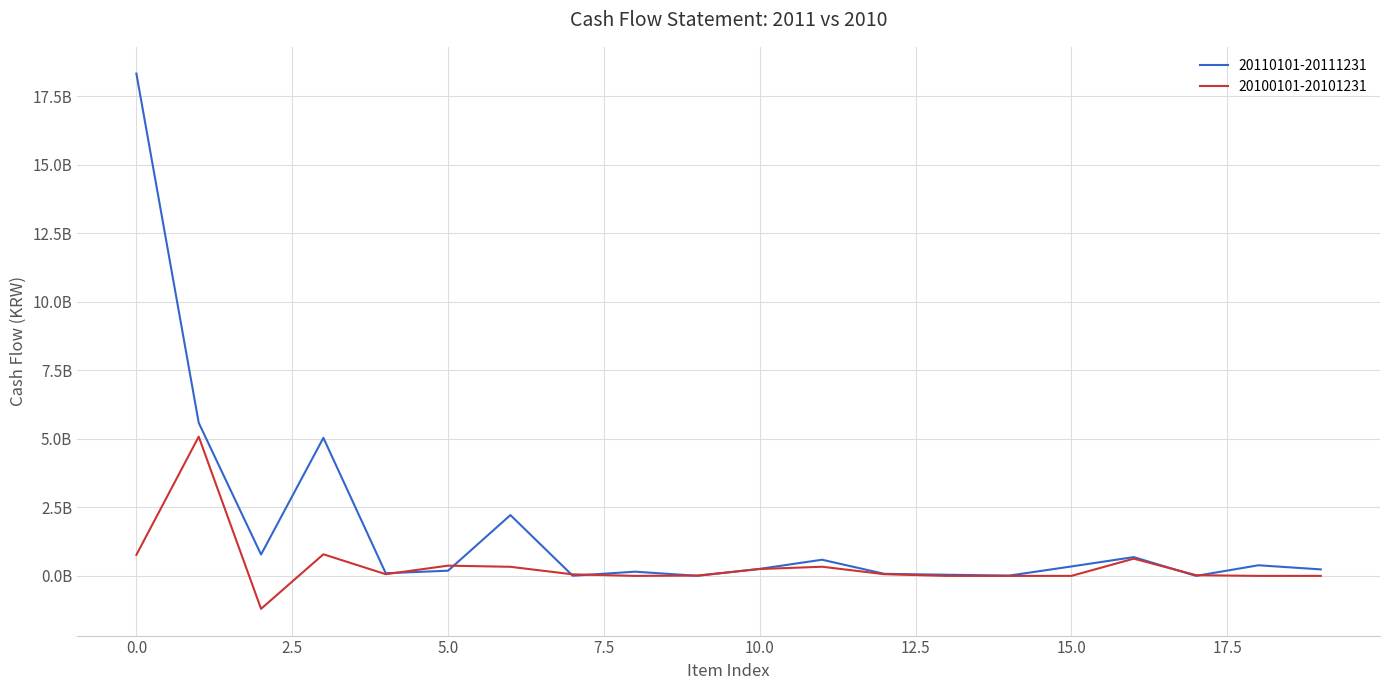

Reading left to right, what are all the values shown in this chart?

20110101-20111231: 18320360287	5583306024	779440683	5035473088	97252300	189142026	2217991952	5822524	153527492	2636793	257000000	589713387	74377102	42224963	10655289	344515976	685152360	145604	387124000	237244128
20100101-20101231: 767039544	5078712425	-1201023547	788102889	62128618	373817967	331504882	56125034	0	12394341	250000000	333909347	61556930	0	0	0	628691311	25125160	0	0